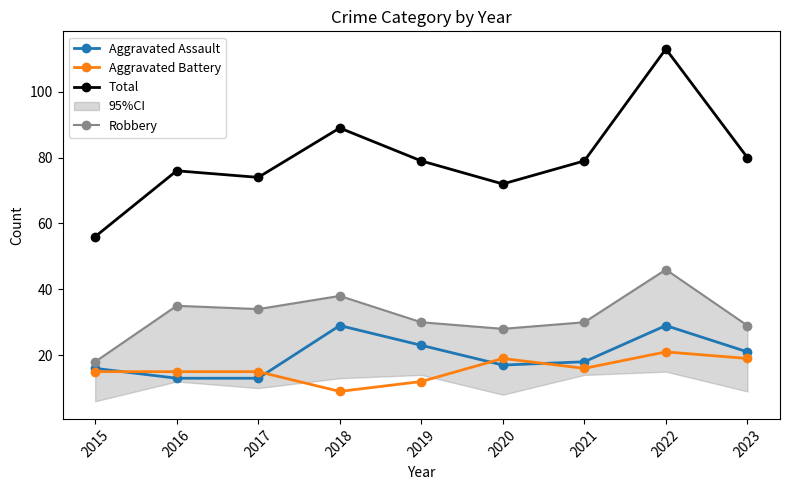

True or false: Aggravated Battery and Total intersect in this chart.

False